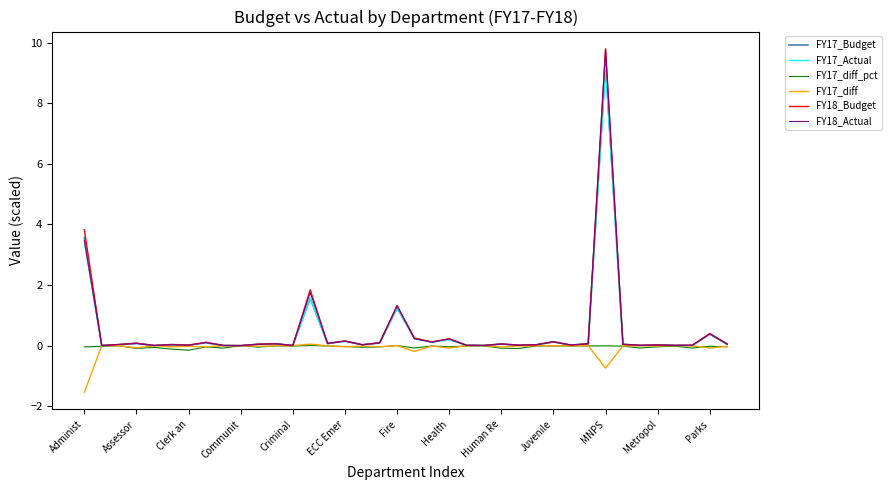

Which series has the largest range (max minus min)?

FY18_Budget